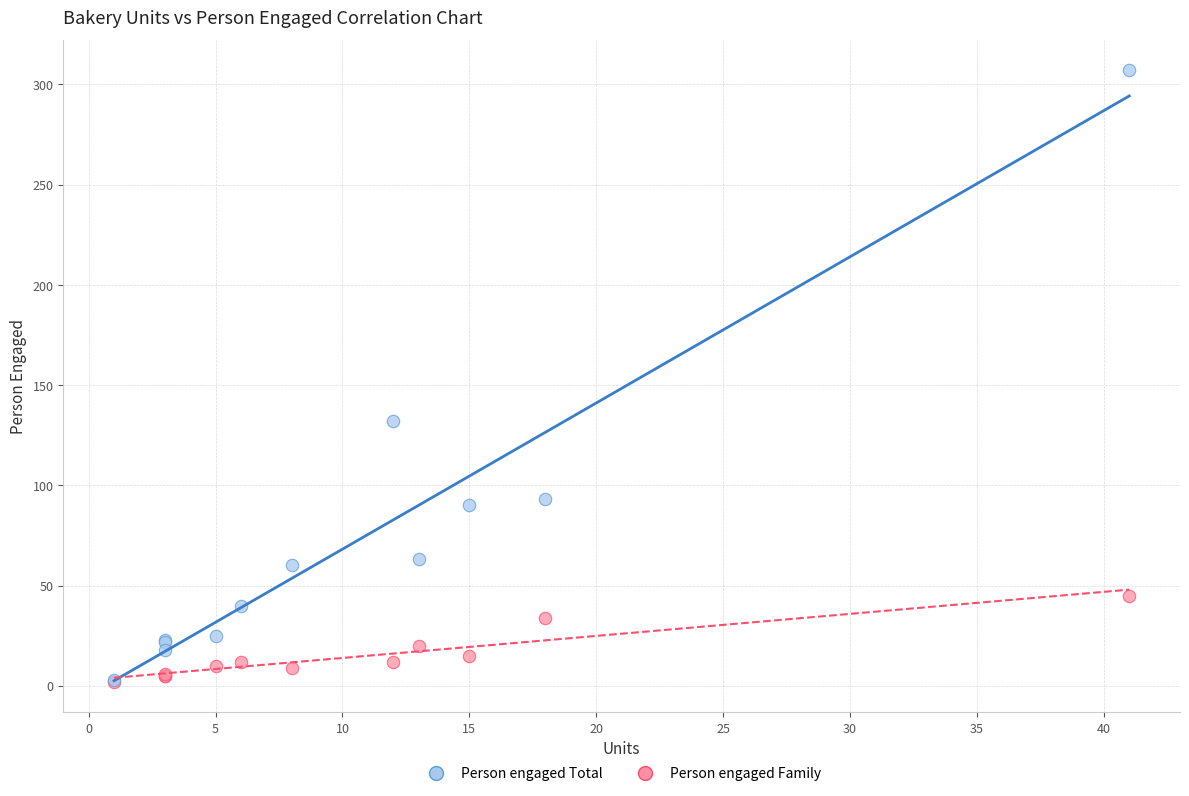

Across all series, what Y value is closest to 154?

132